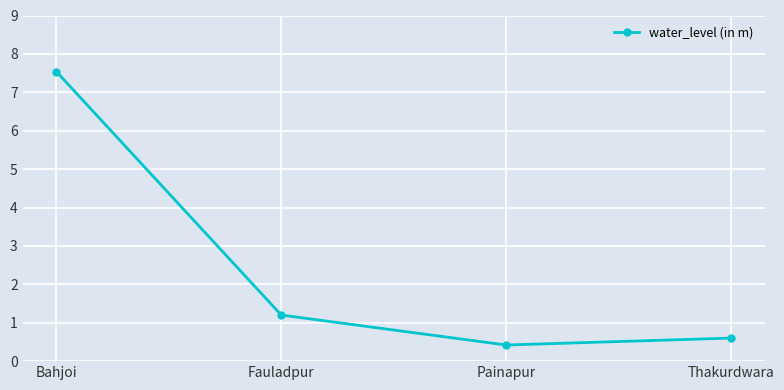

What value does the data have at Bahjoi?

7.5